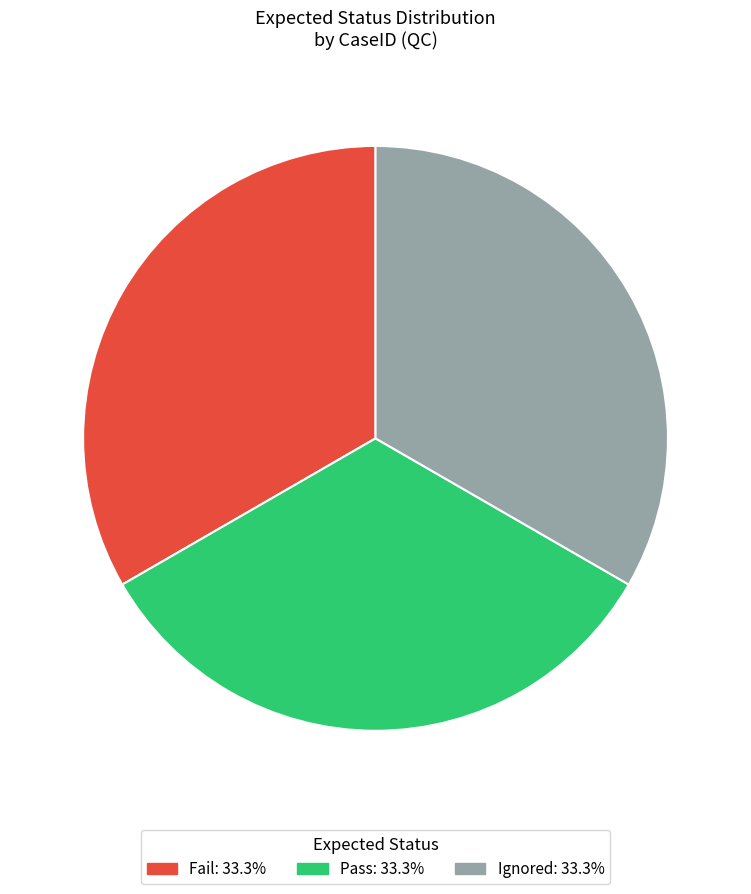

Is there any slice that represents more than half of the pie?

No